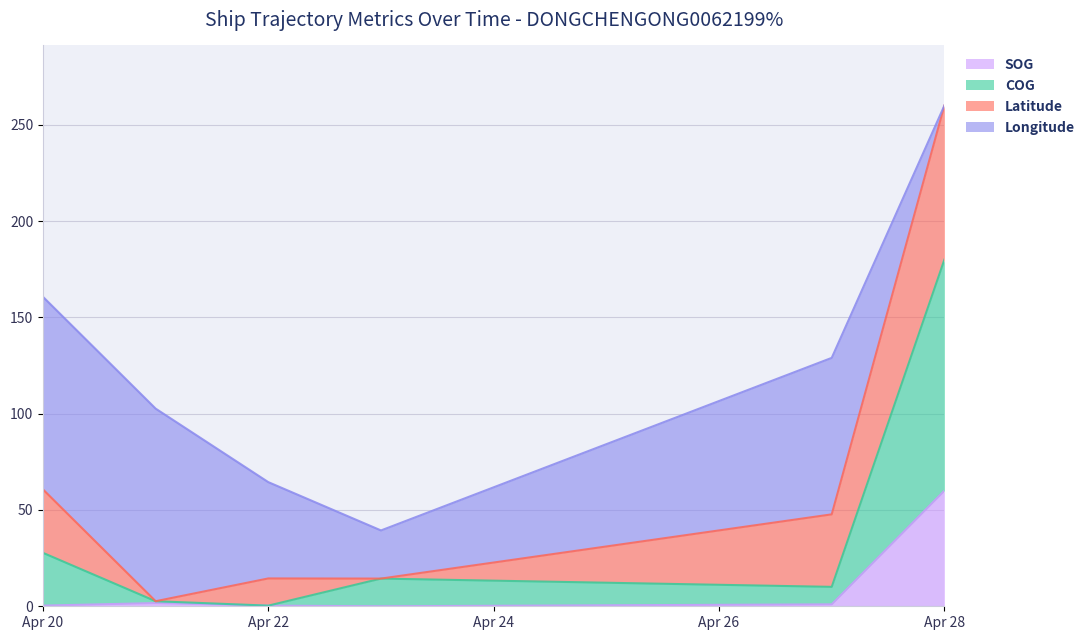

Which category has the highest value in the SOG series?

Apr 28